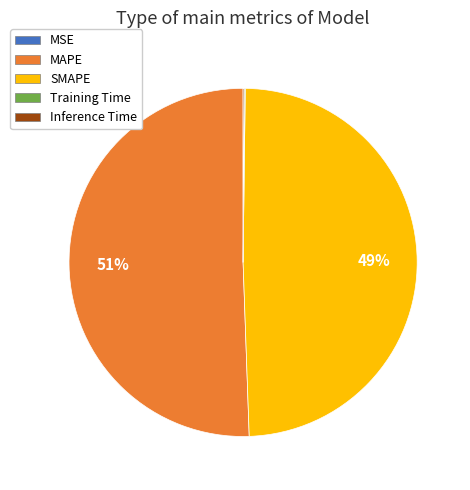

To the nearest percent, what is the average slice percentage?

20%